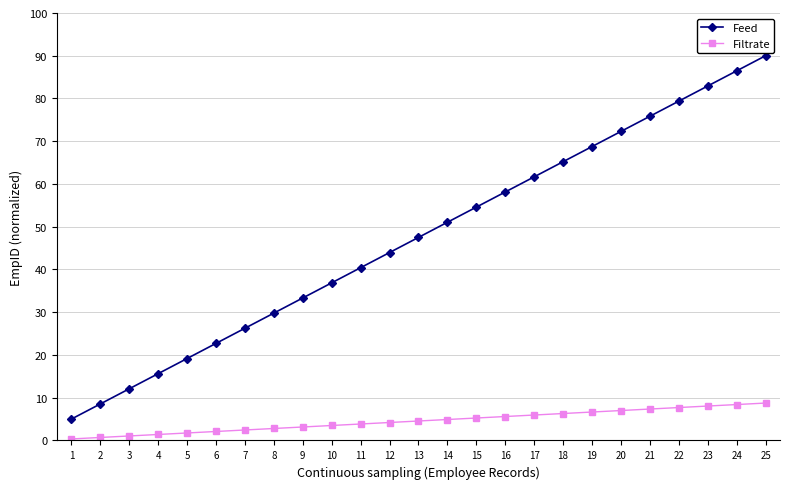

What is the value of the Filtrate point at the 8th from the left?

2.8